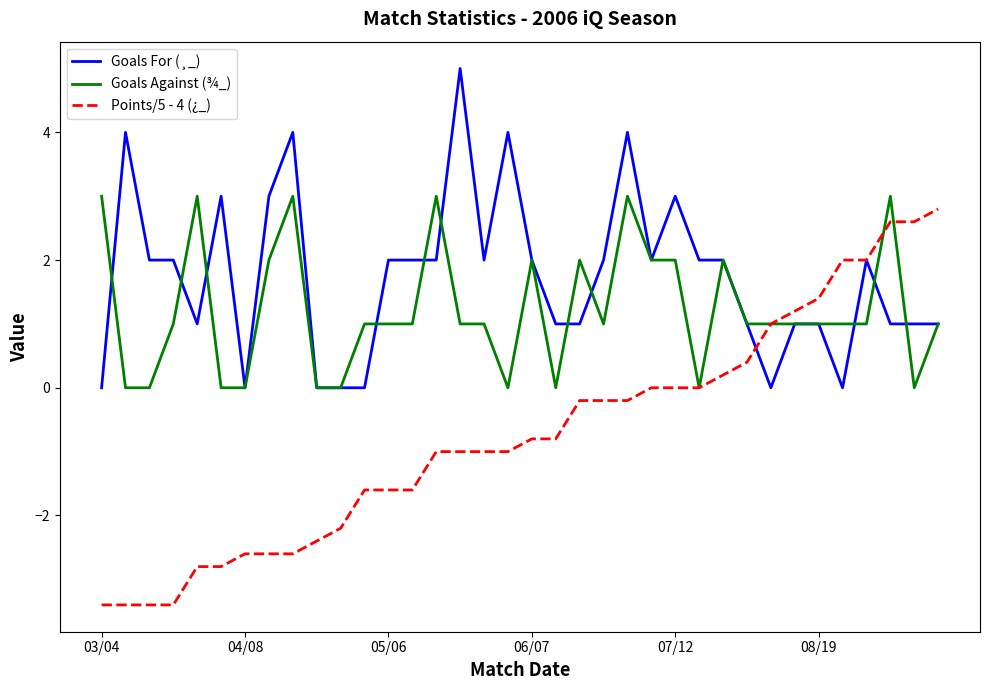

What is the average value of the Goals For (¸_) series?

1.8